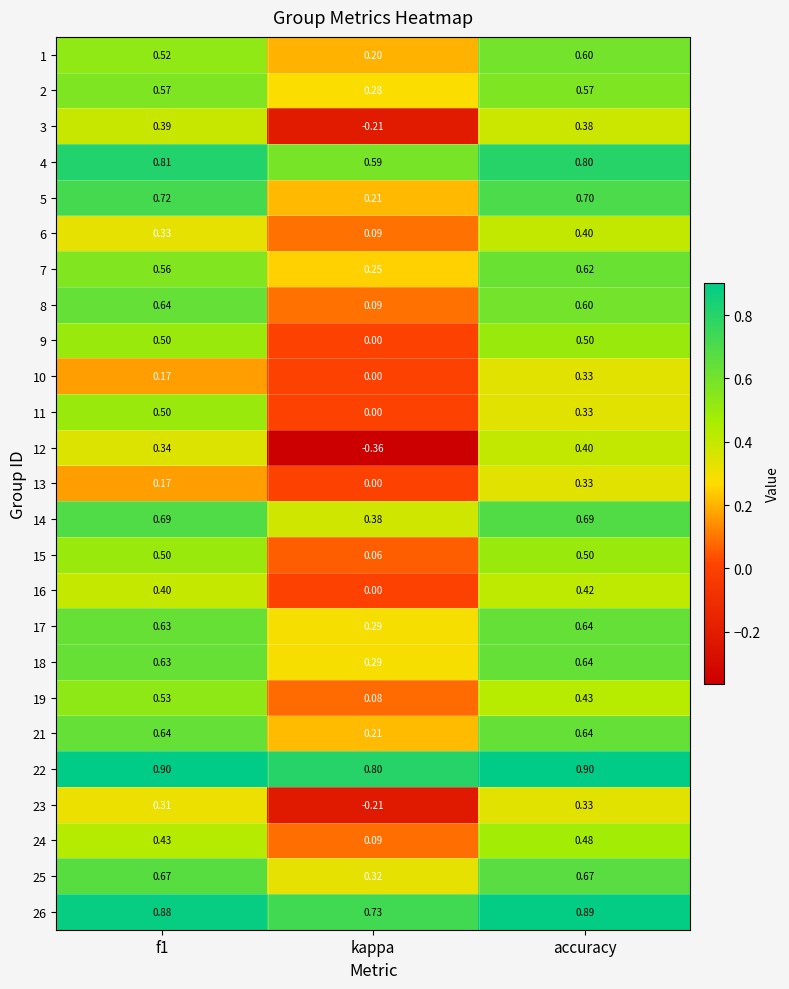

Count the number of categories in the chart.

3